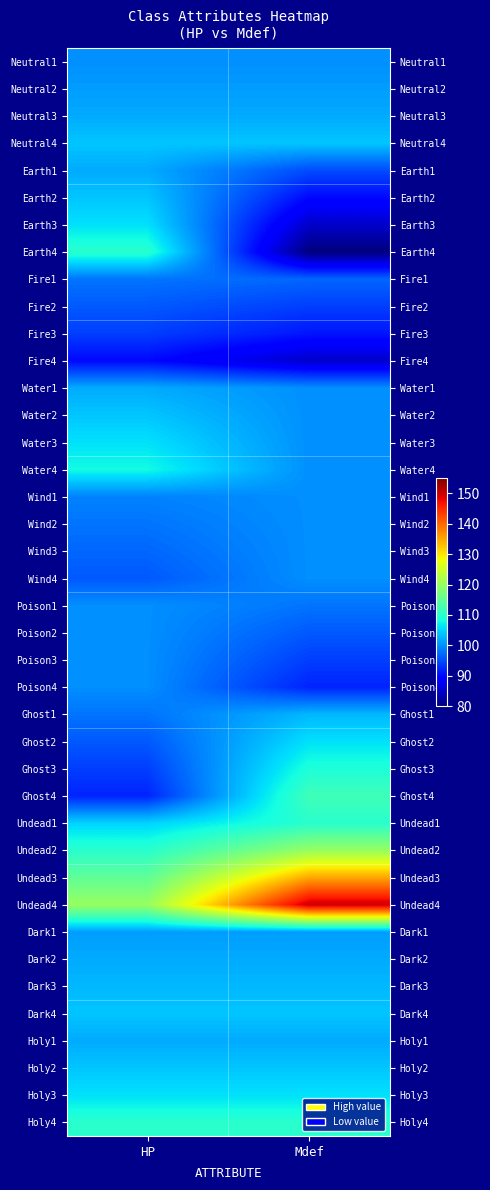

What is the spread (max minus min) of values at Mdef?

70